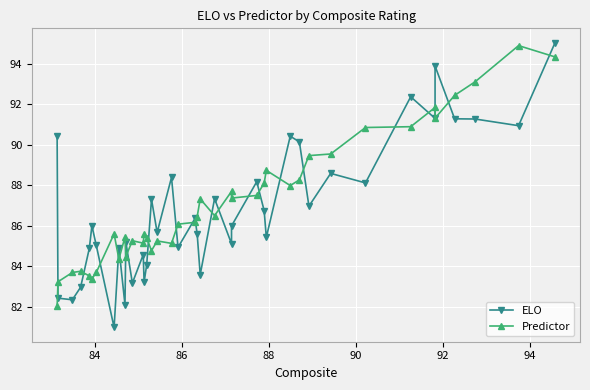

What is the sum of all Predictor values?

3486.7